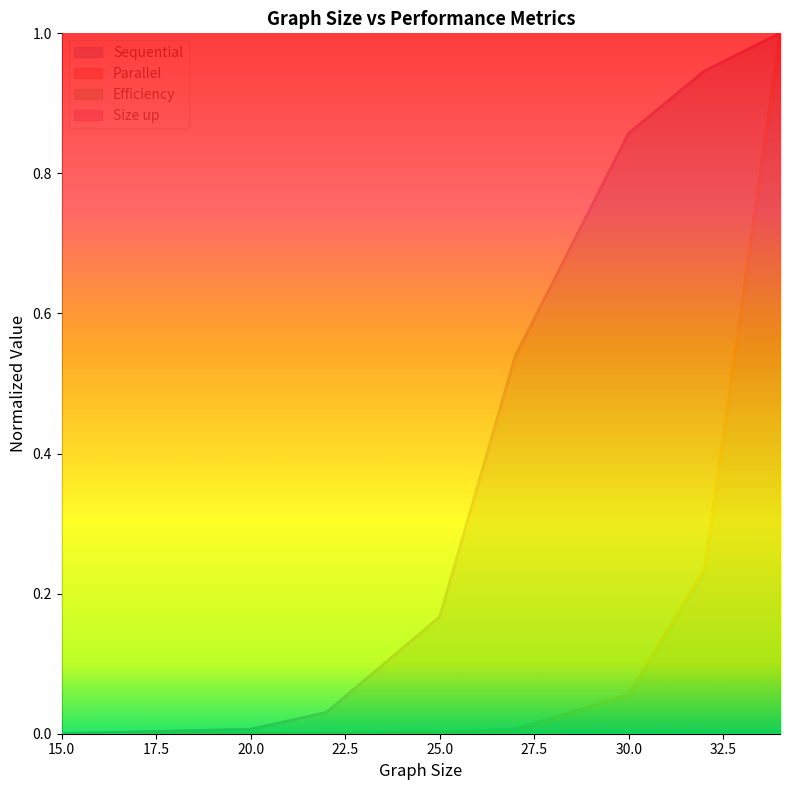

Rank the series at 30 from highest to lowest value.

Efficiency, Size up, Parallel, Sequential